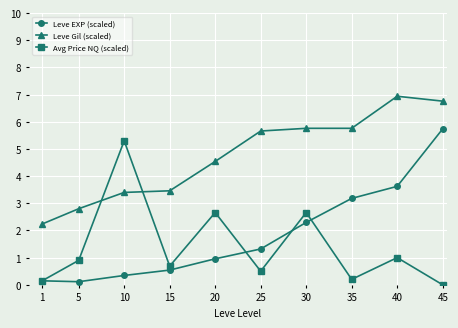

At how many categories does at least one series exceed 6?

2